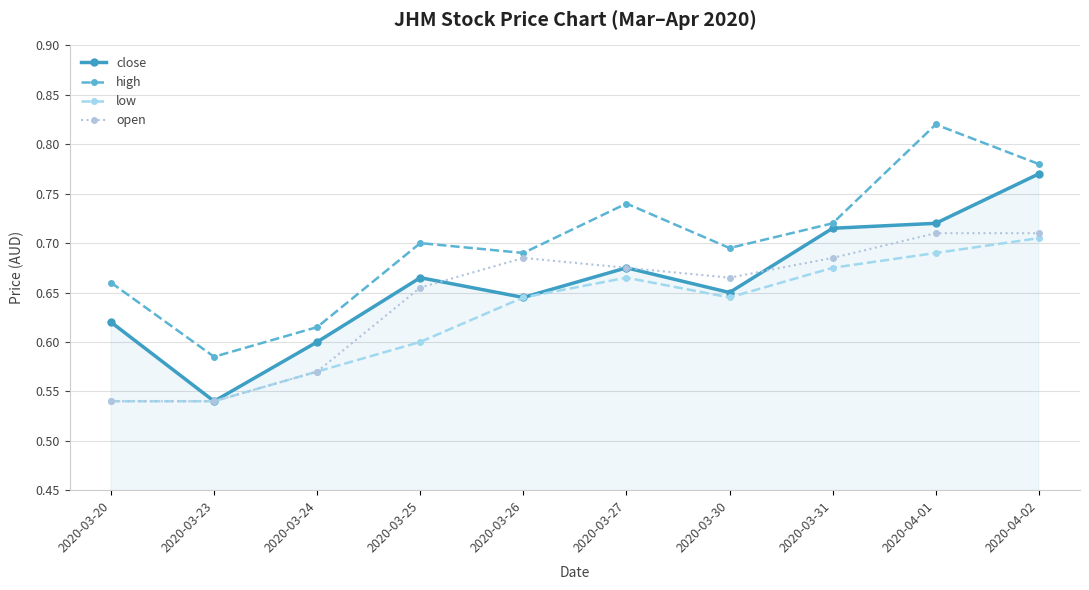

At which category does the chart reach its peak across all series?

2020-04-01